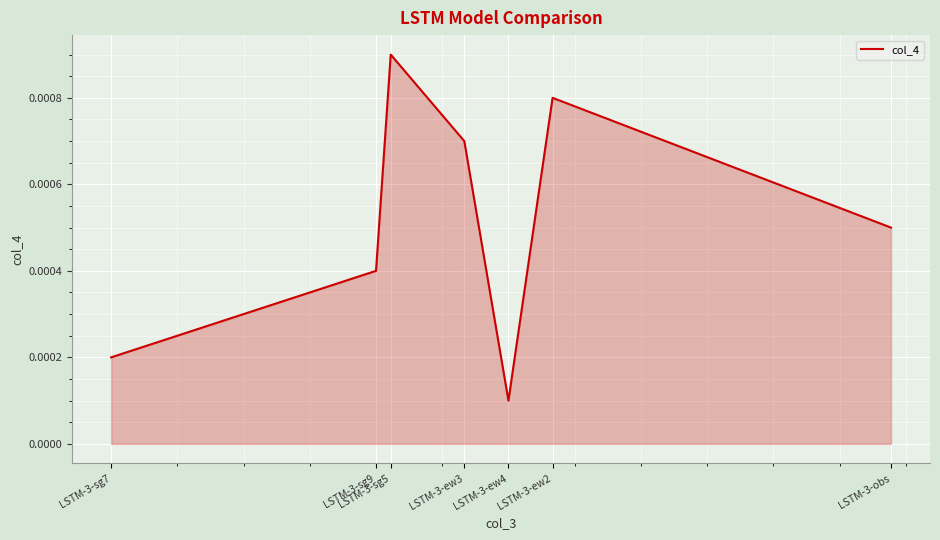

Where is the data nearest to the value 0?

LSTM-3-ew4